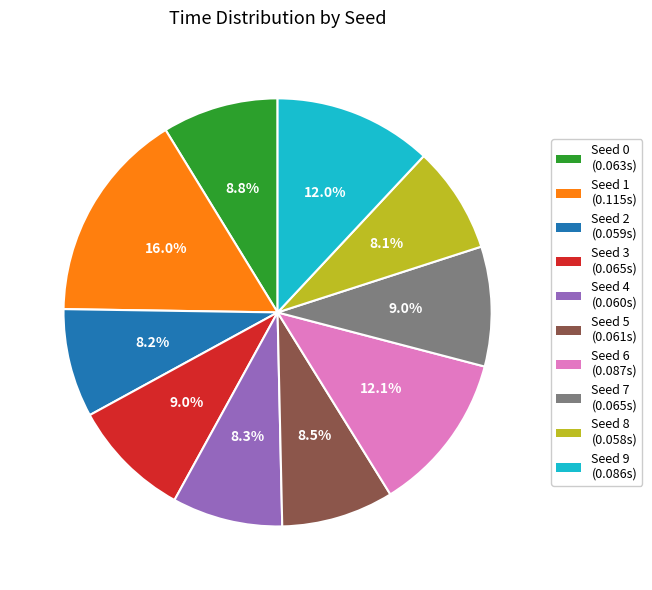

Is there a majority slice in this chart?

No